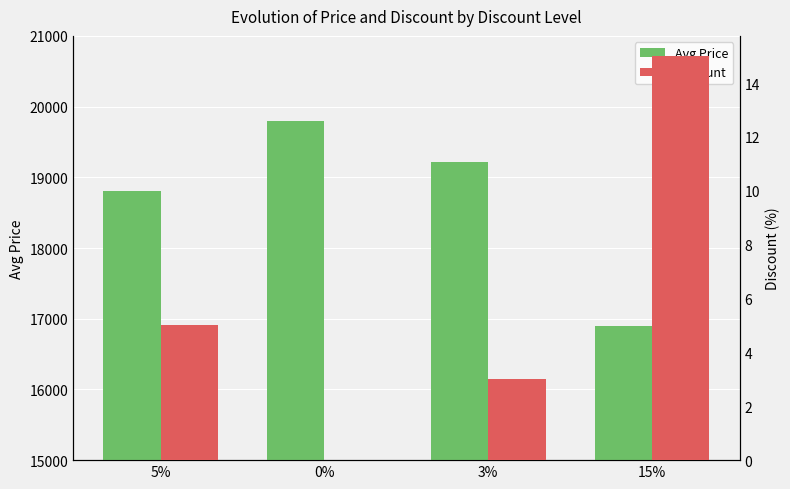

Between 5% and 15%, which series saw the biggest shift?

Avg Price